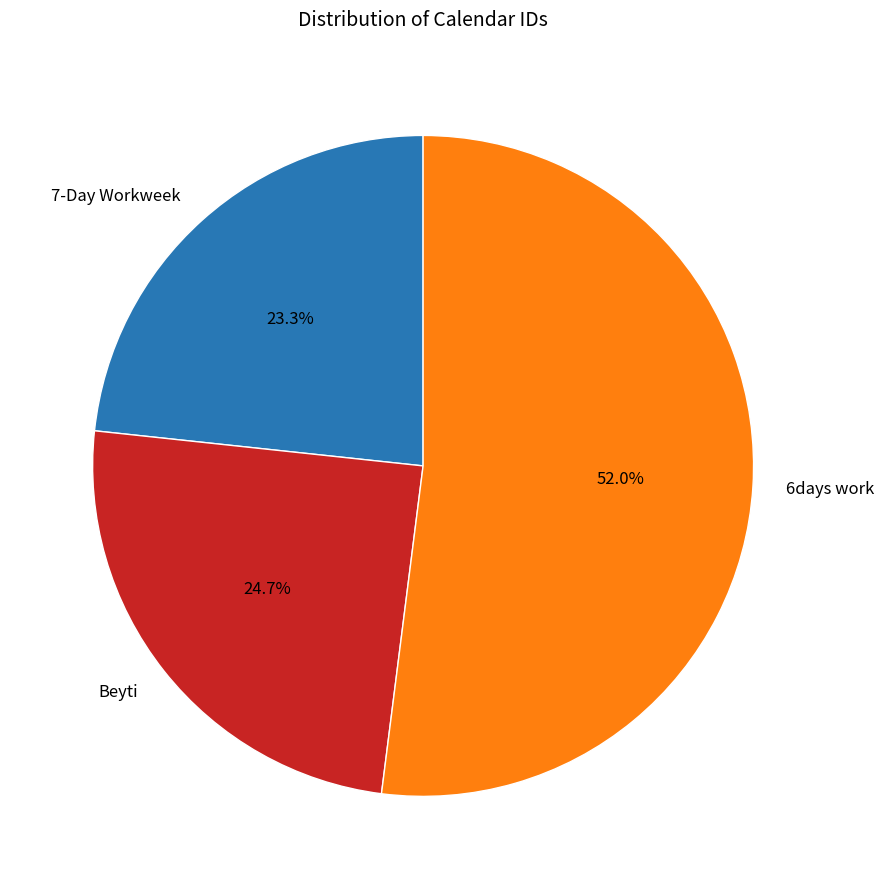

Is it true that 7-Day Workweek is 30% of the pie?

False